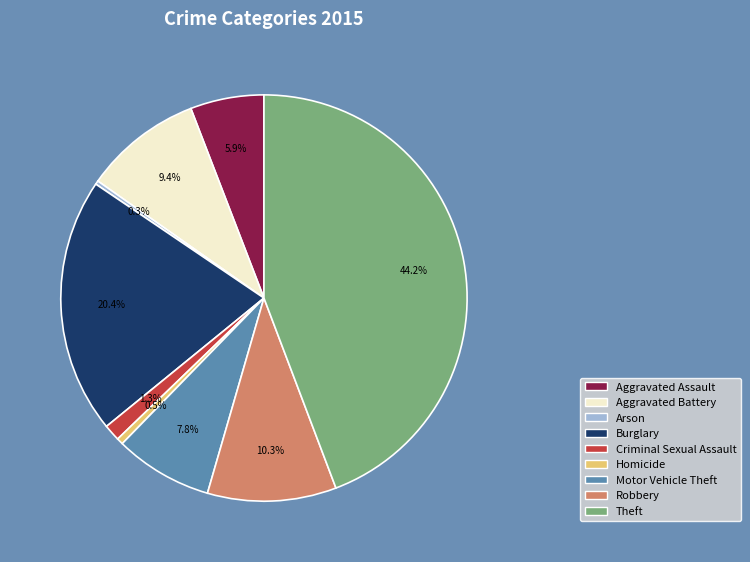

Which category has the biggest portion of the pie?

Theft